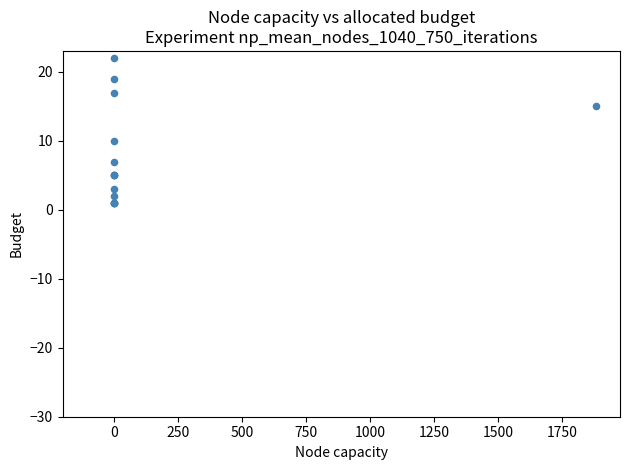

What Y value in the scatter plot is closest to 11?

10